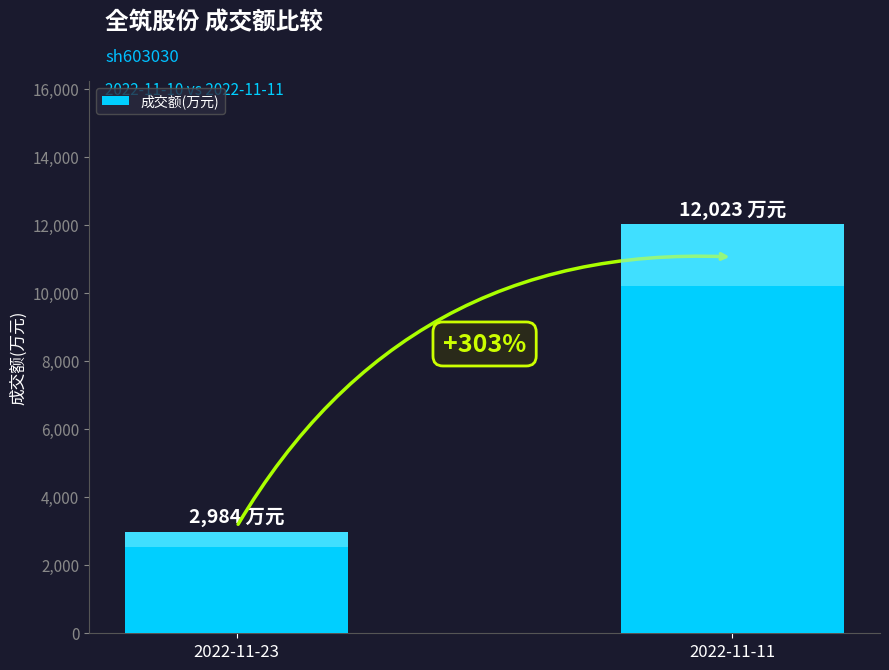

What is the sum of the values at 2022-11-11 and 2022-11-23?

15007